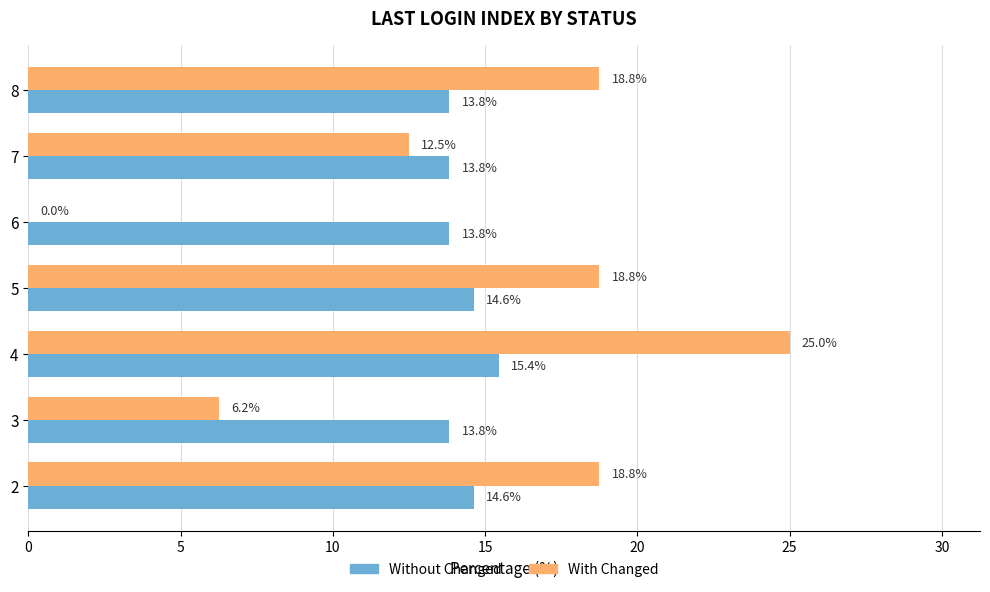

At which label is With Changed closest to 12?

7